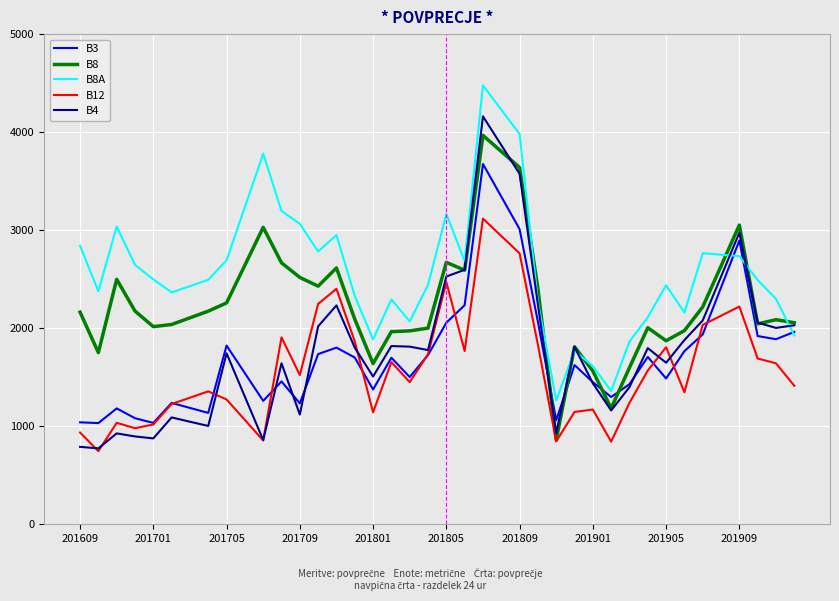

What is the minimum value shown in the chart?

746